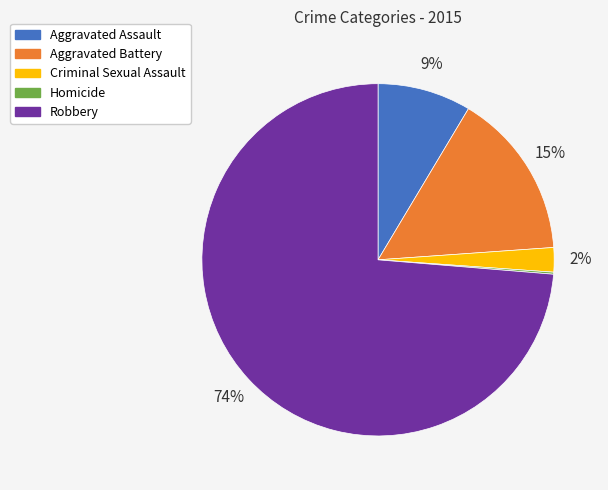

Is Criminal Sexual Assault the majority of the pie?

No